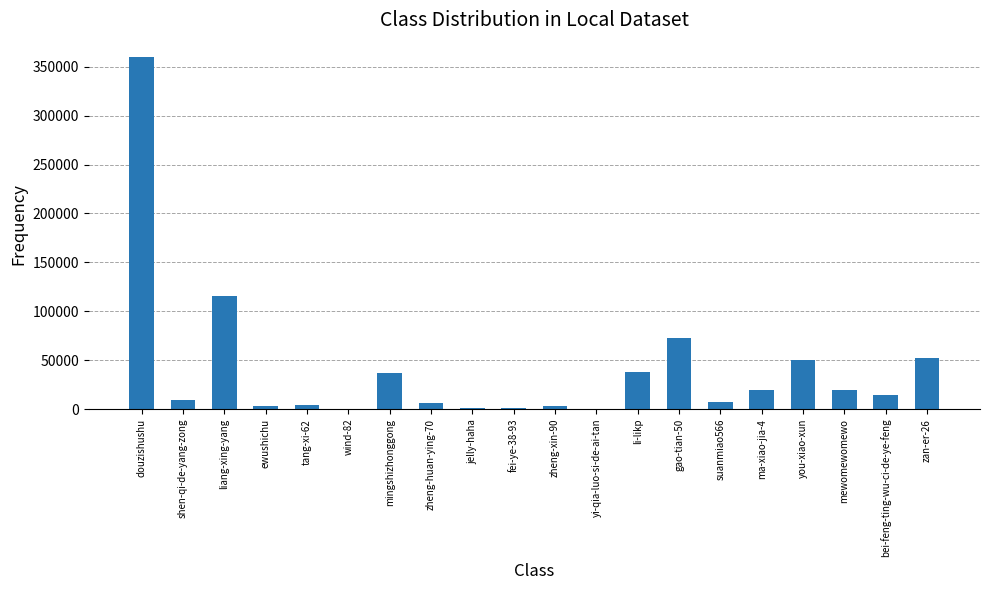

What is the maximum value shown in the chart?

359412